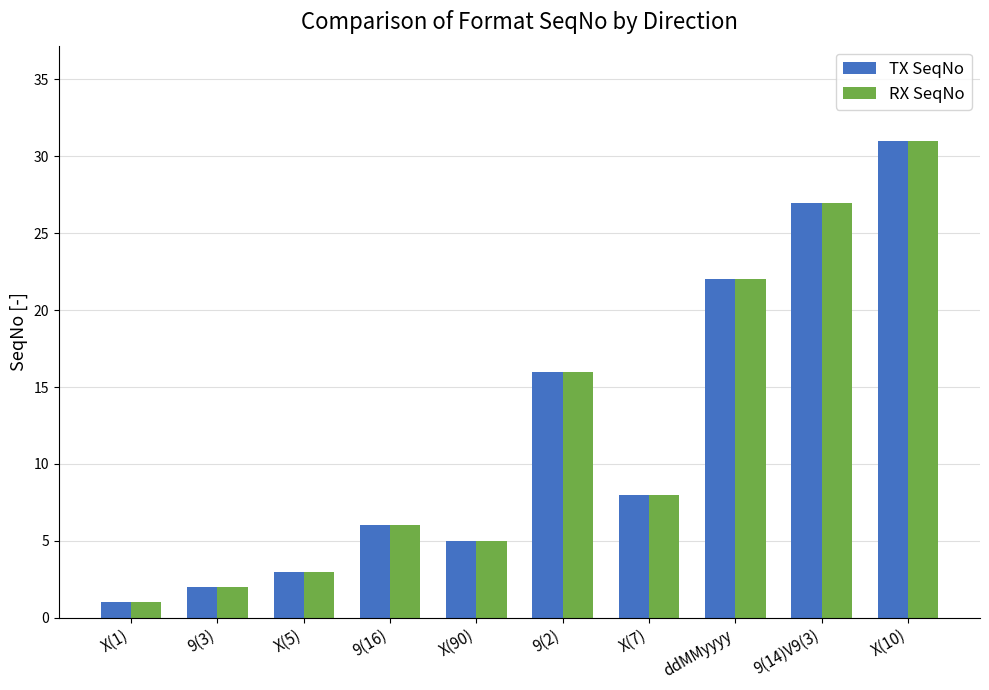

What is the label of the 5th bar from the left?

X(90)